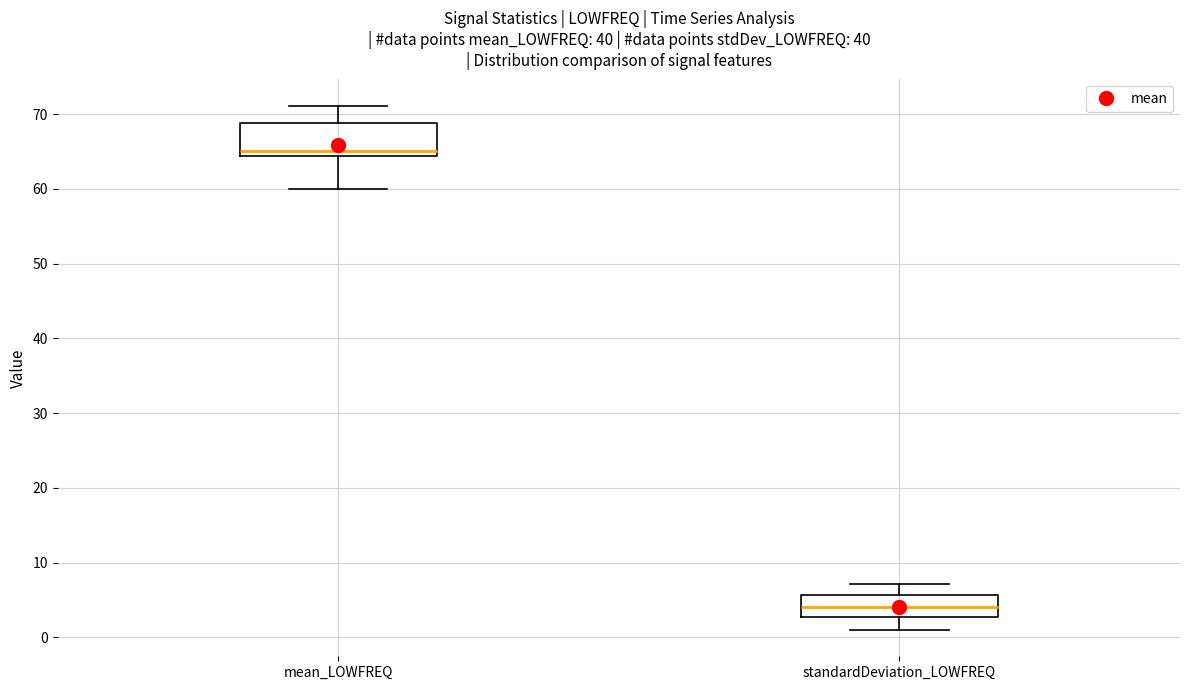

Reading left to right, transcribe this box plot: for each box, give where its median line is, the range the box spans, and where its two whiskers end, as read against the y-axis. The values are not printed on the chart, so give them approximately, as read against the axis.

mean_LOWFREQ: median 65, box 64 to 69, whiskers 60 to 71
standardDeviation_LOWFREQ: median 4, box 3 to 6, whiskers 1 to 7